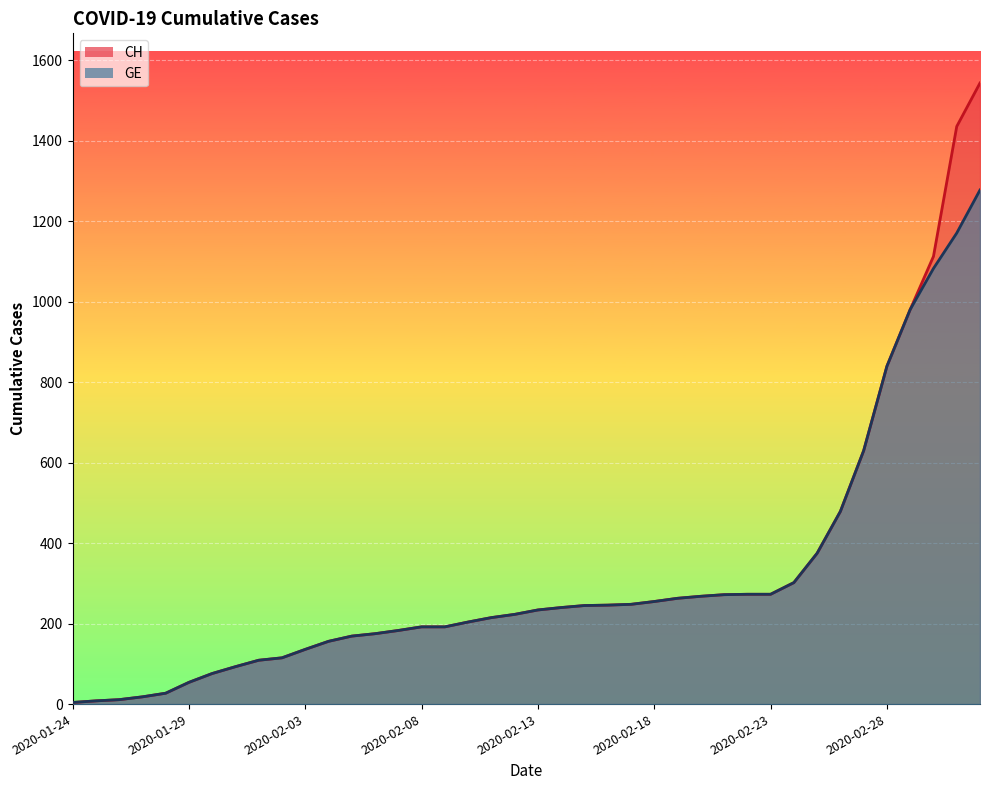

Is it true that GE equals 192 at 2020-02-08?

True